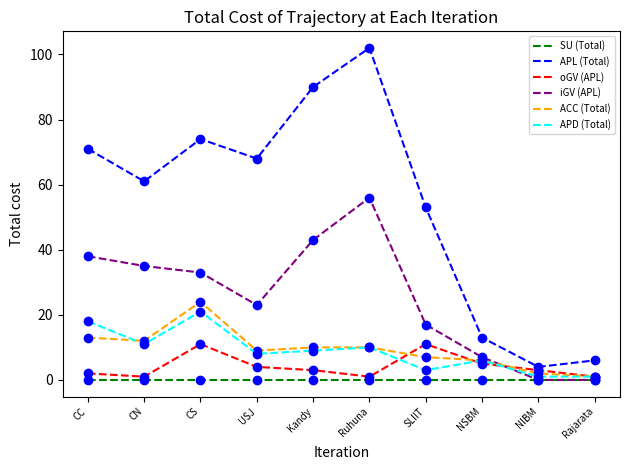

What position from the left is CS?

3